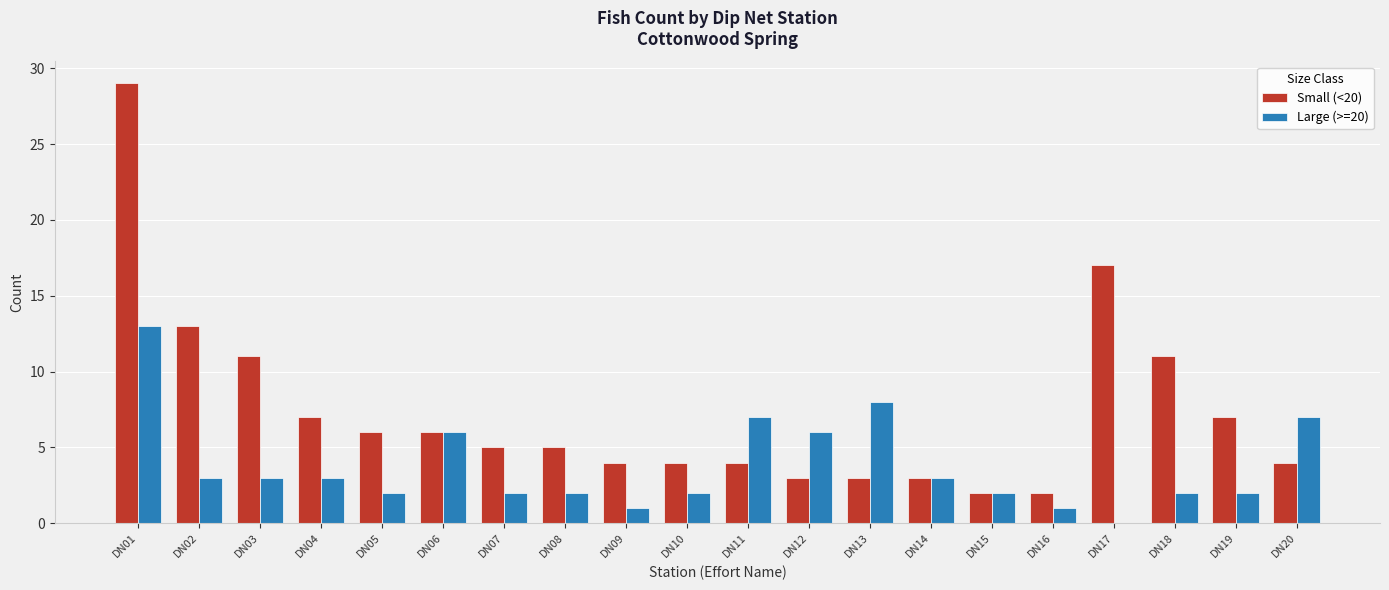

Reading left to right, list all the values displayed in this chart.

Small (<20): DN01=29	DN02=13	DN03=11	DN04=7	DN05=6	DN06=6	DN07=5	DN08=5	DN09=4	DN10=4	DN11=4	DN12=3	DN13=3	DN14=3	DN15=2	DN16=2	DN17=17	DN18=11	DN19=7	DN20=4
Large (>=20): DN01=13	DN02=3	DN03=3	DN04=3	DN05=2	DN06=6	DN07=2	DN08=2	DN09=1	DN10=2	DN11=7	DN12=6	DN13=8	DN14=3	DN15=2	DN16=1	DN17=0	DN18=2	DN19=2	DN20=7